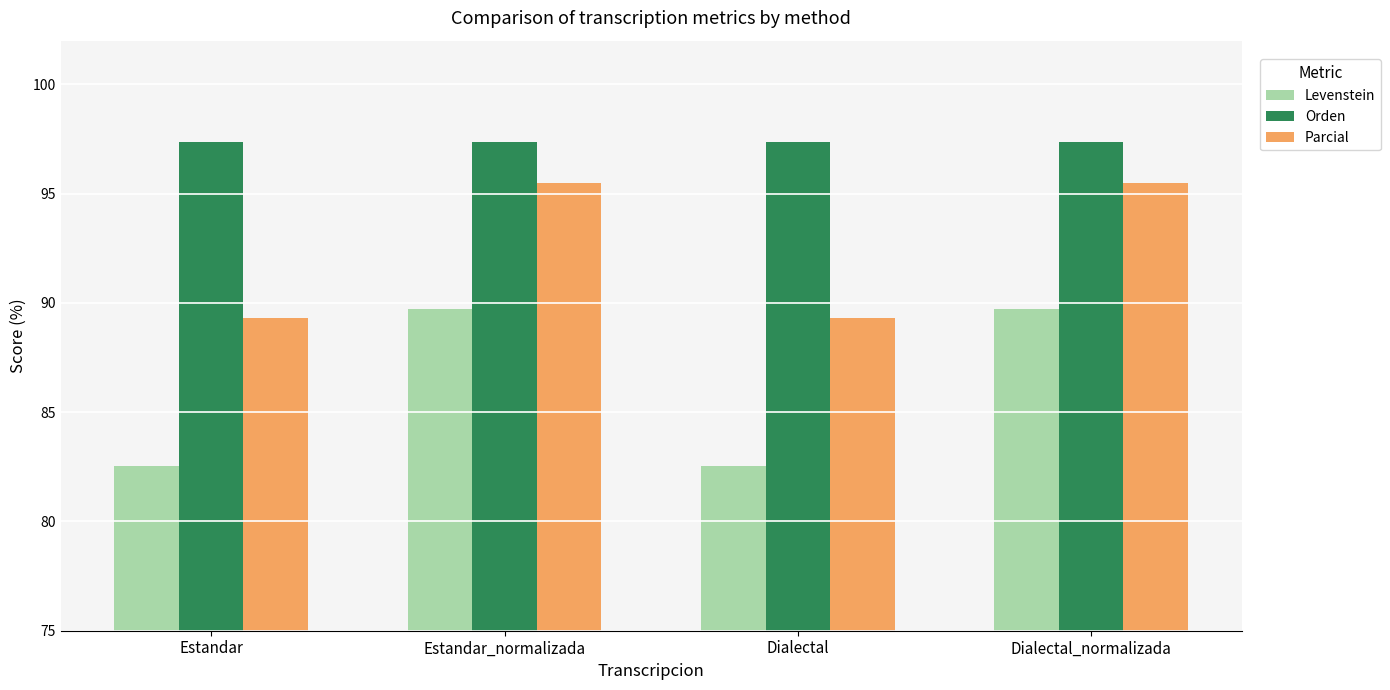

How many bars are there in total?

12